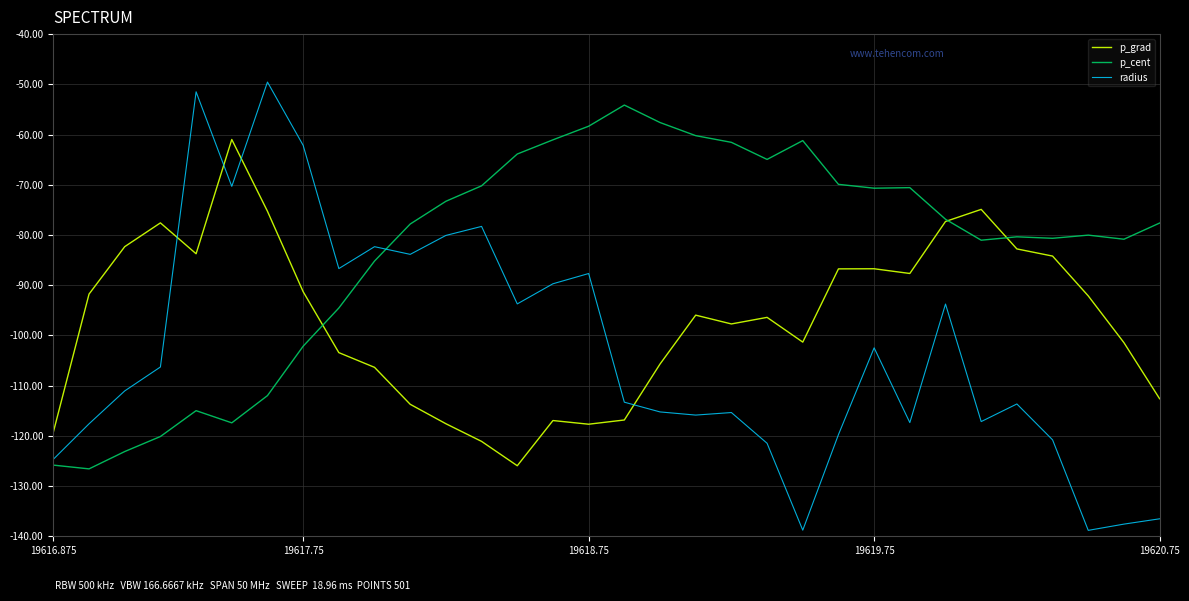

True or false: p_grad and radius intersect in this chart.

True